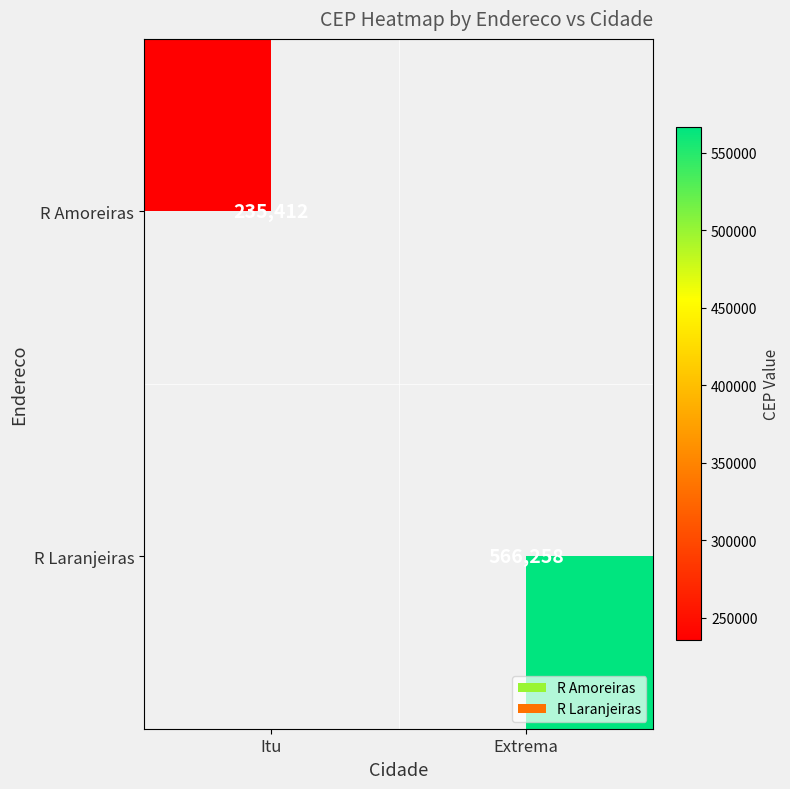

The R Laranjeiras series shows 333451 at Extrema. True or false?

False